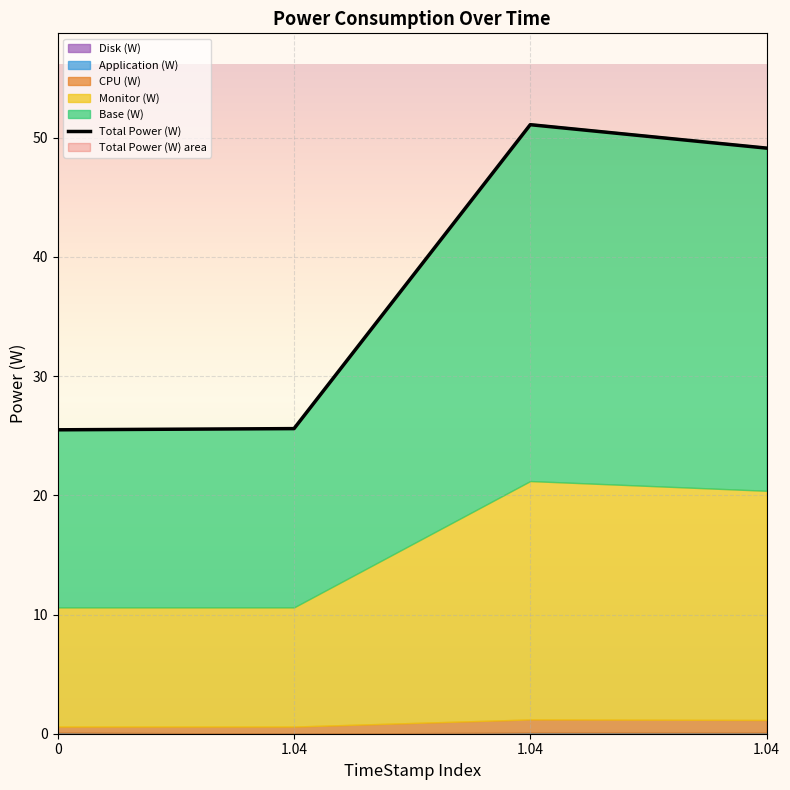

True or false: the data has more than 2 interior local peaks.

False